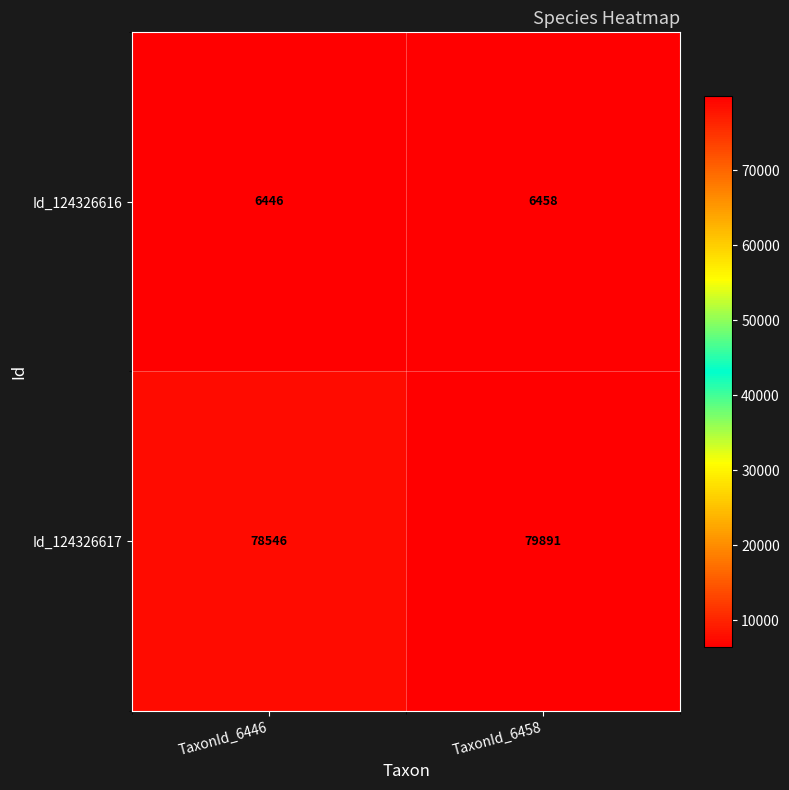

True or false: Id_124326616 has a value of 9796 at TaxonId_6458.

False